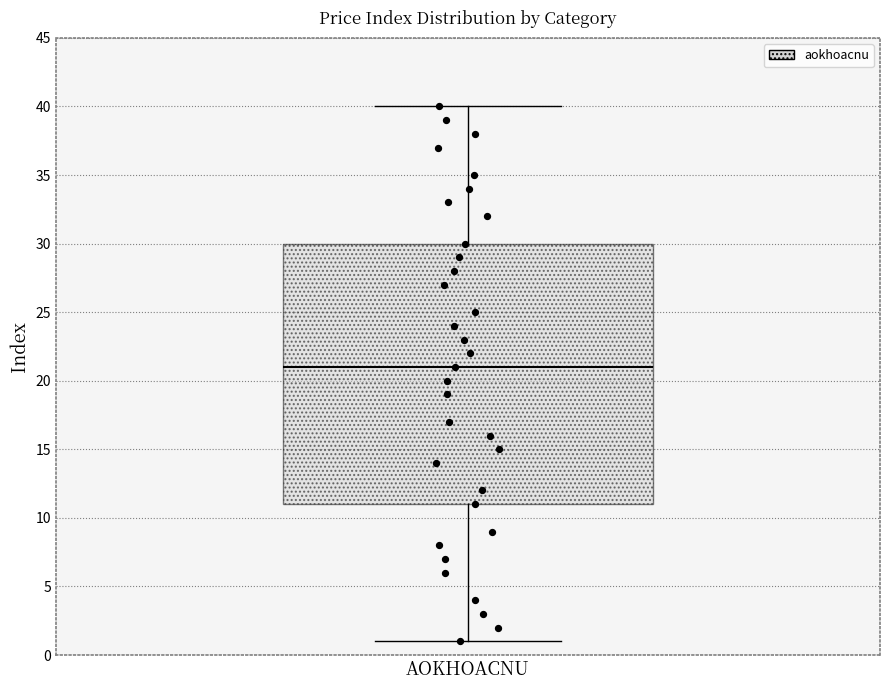

Where is the lower edge of the box for AOKHOACNU on the y-axis? The values are not printed on the chart, so give them approximately, as read against the axis.

11